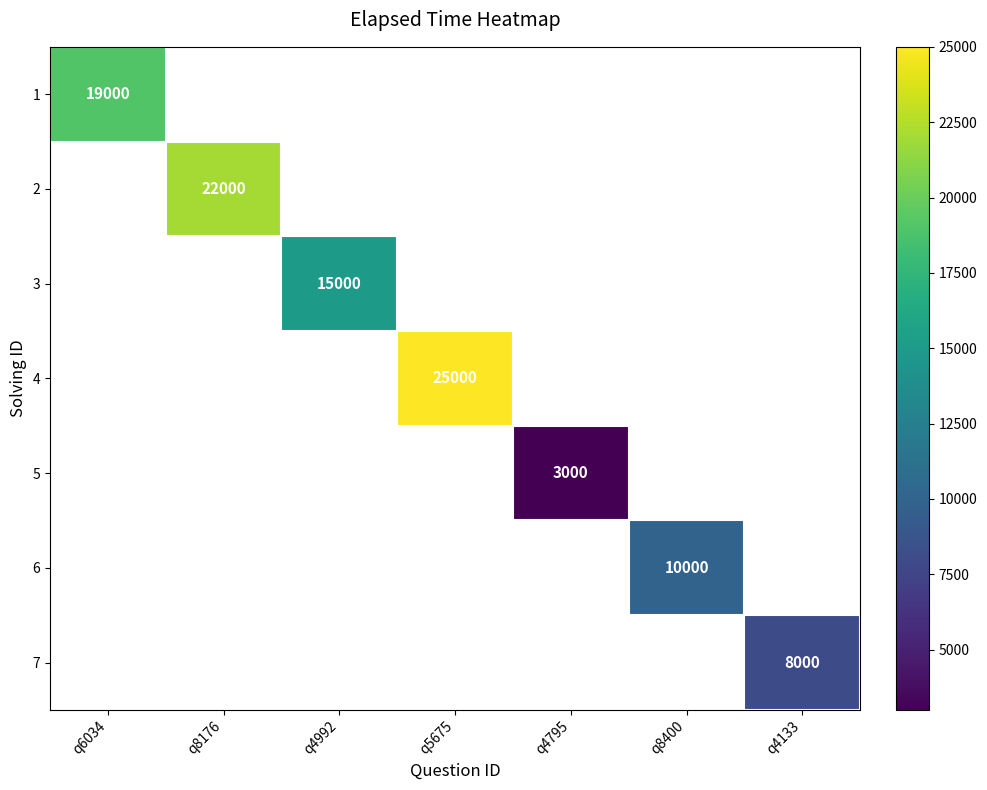

How many series are shown in this chart?

7